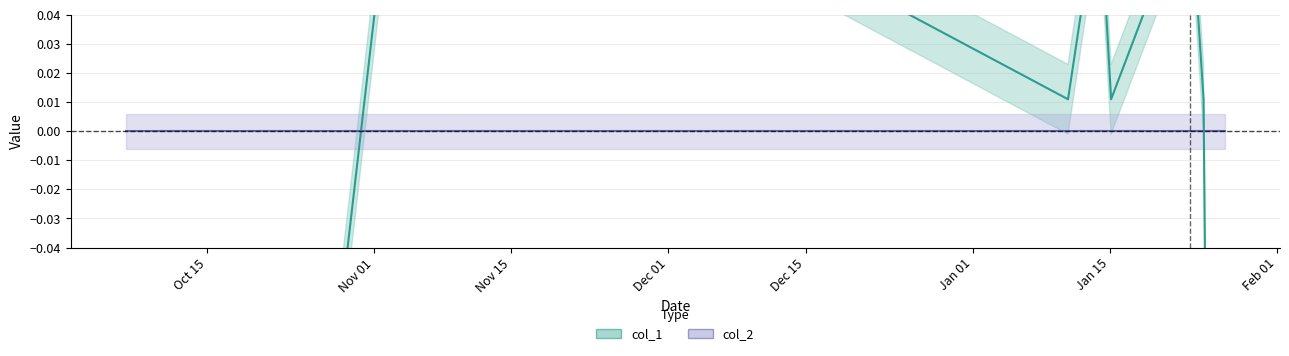

How many data points does each series have?

13